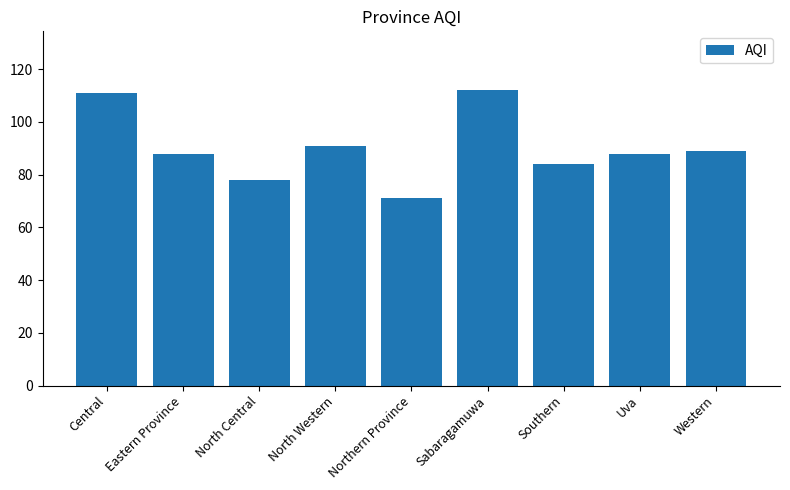

True or false: the data shows 111 at Central.

True